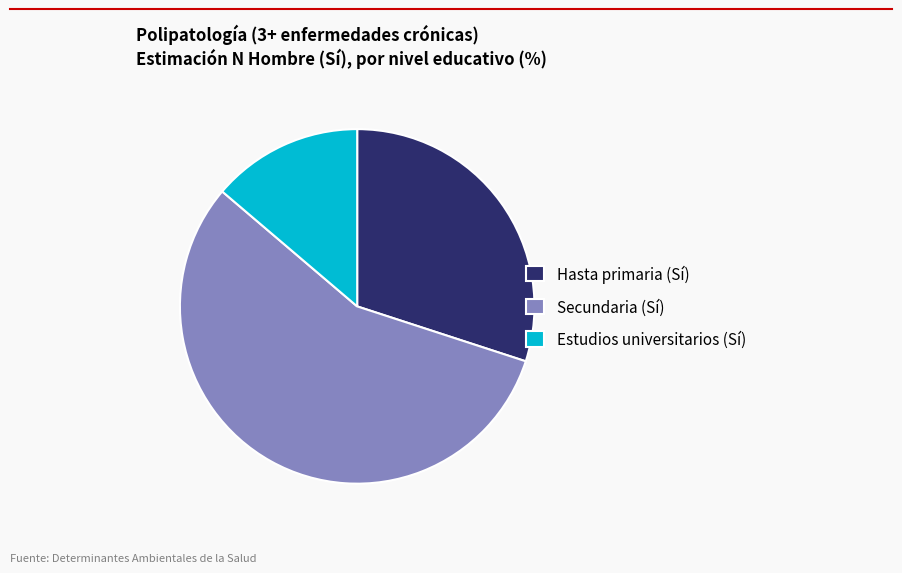

Approximately how many times larger is the value at Estudios universitarios (Sí) compared to Hasta primaria (Sí)?

0.5